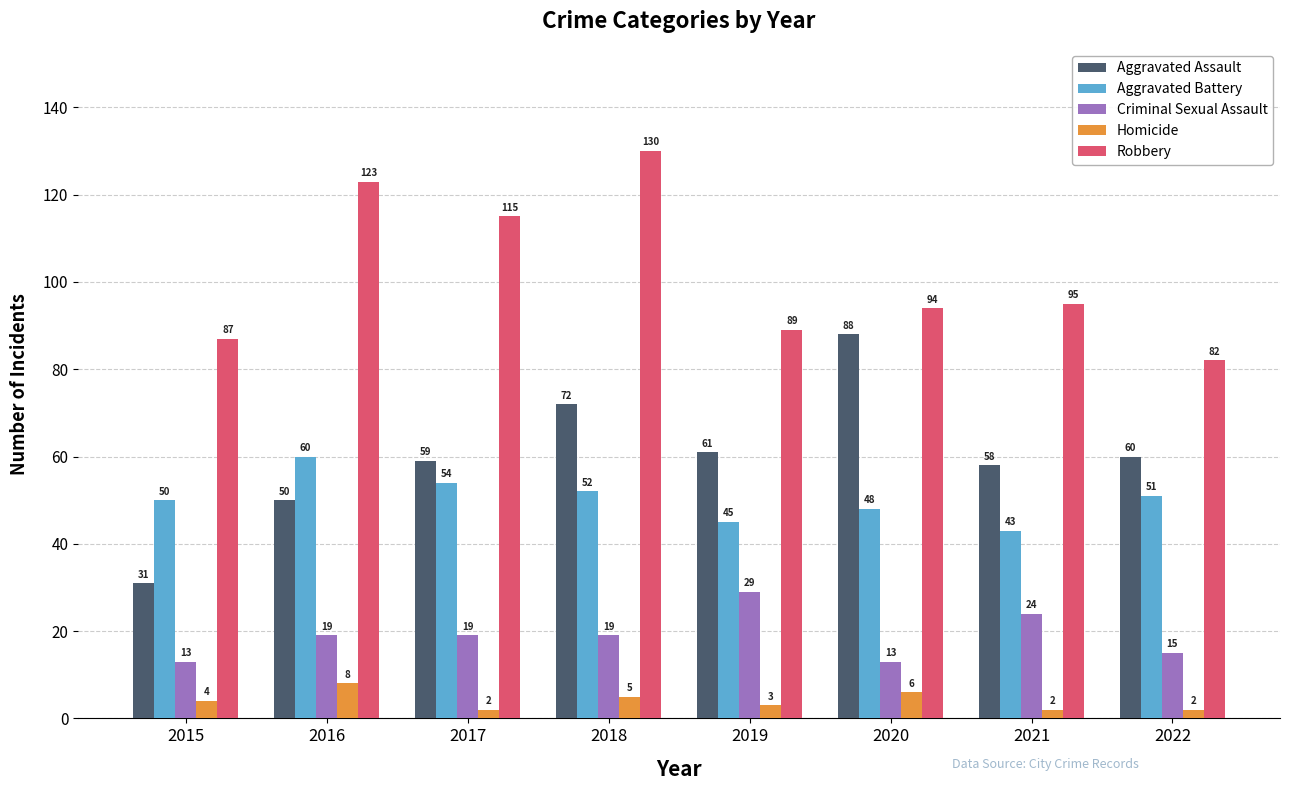

Does the chart contain stacked bars?

No